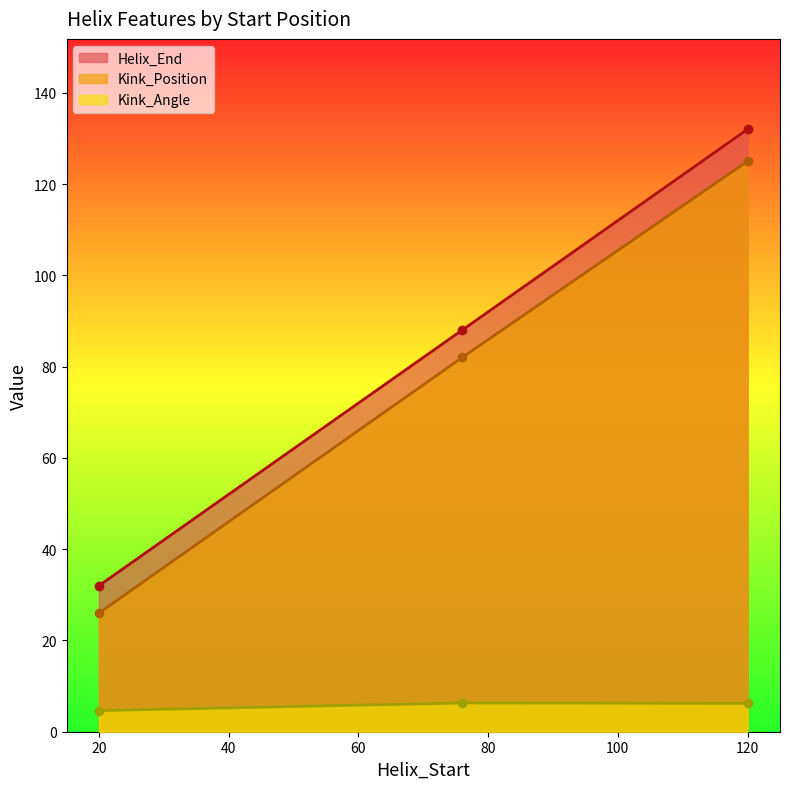

Which series changed the most between 20 and 76?

Helix_End